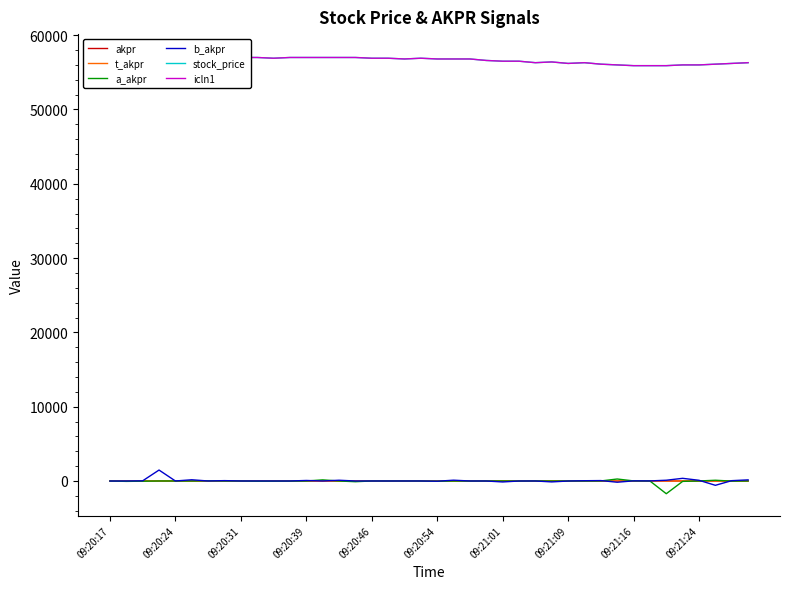

What is the sum of all icln1 values?

2265800.0